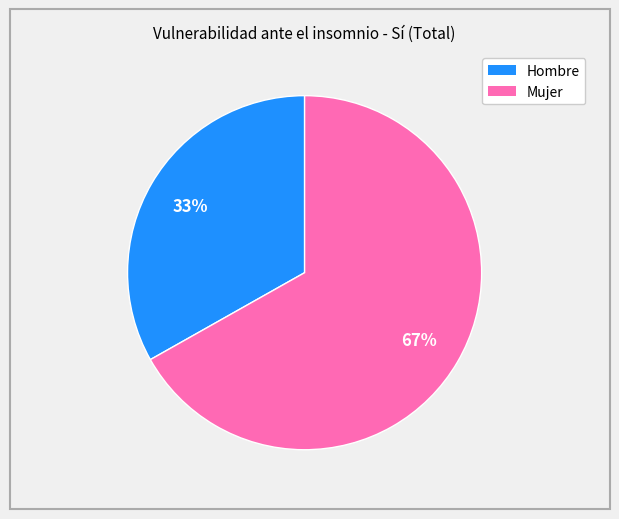

What is the largest slice in the pie chart?

Mujer